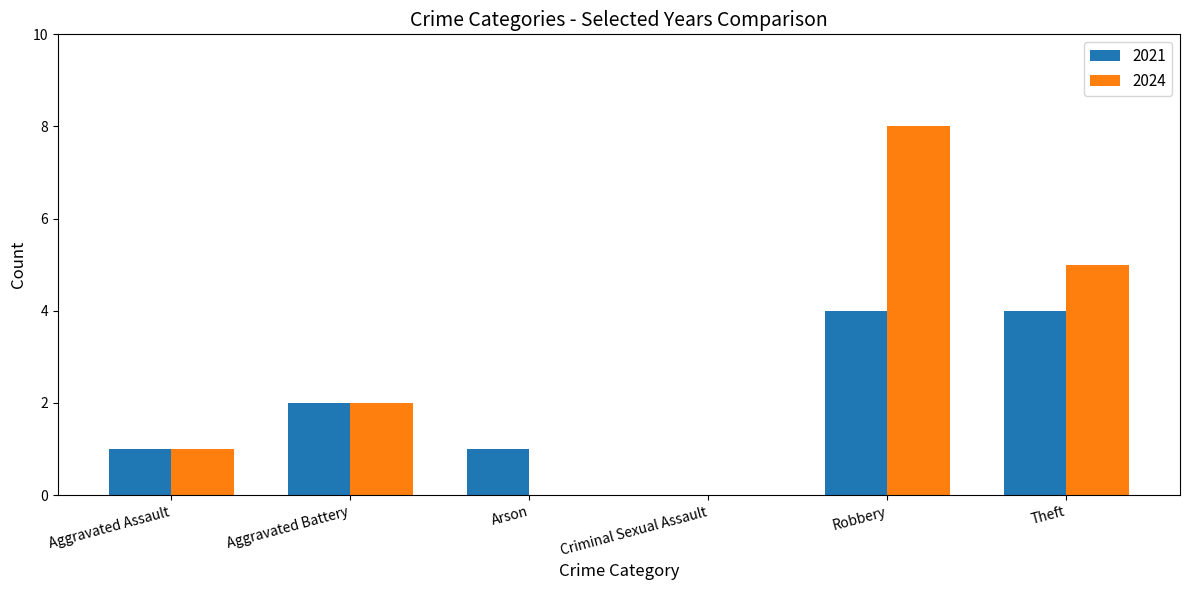

What is the sum of all 2021 values?

12